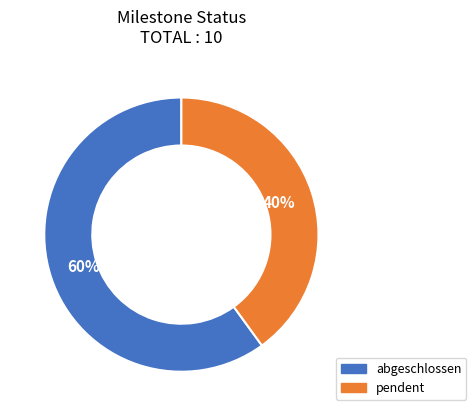

Approximately how many times larger is the value at pendent compared to abgeschlossen?

0.7